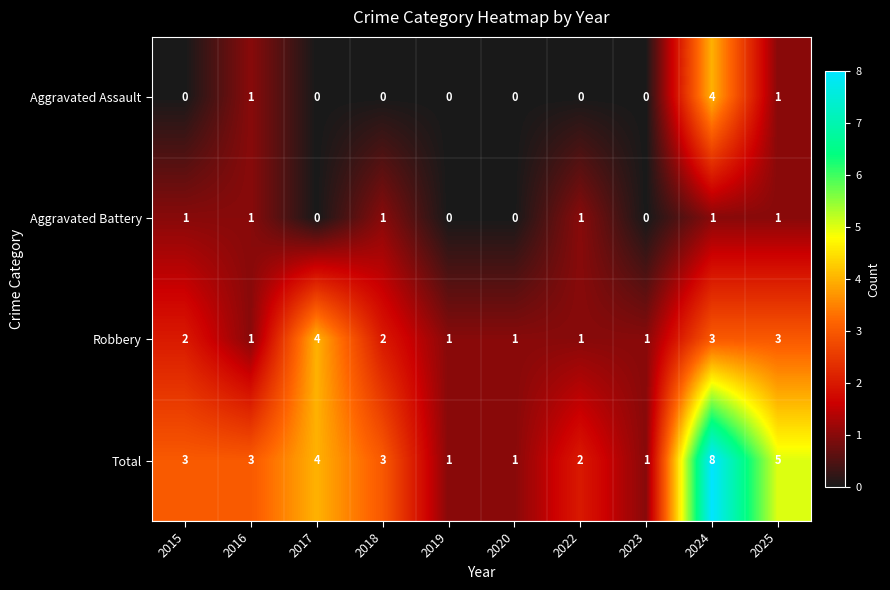

What is the sum of all Total values?

31